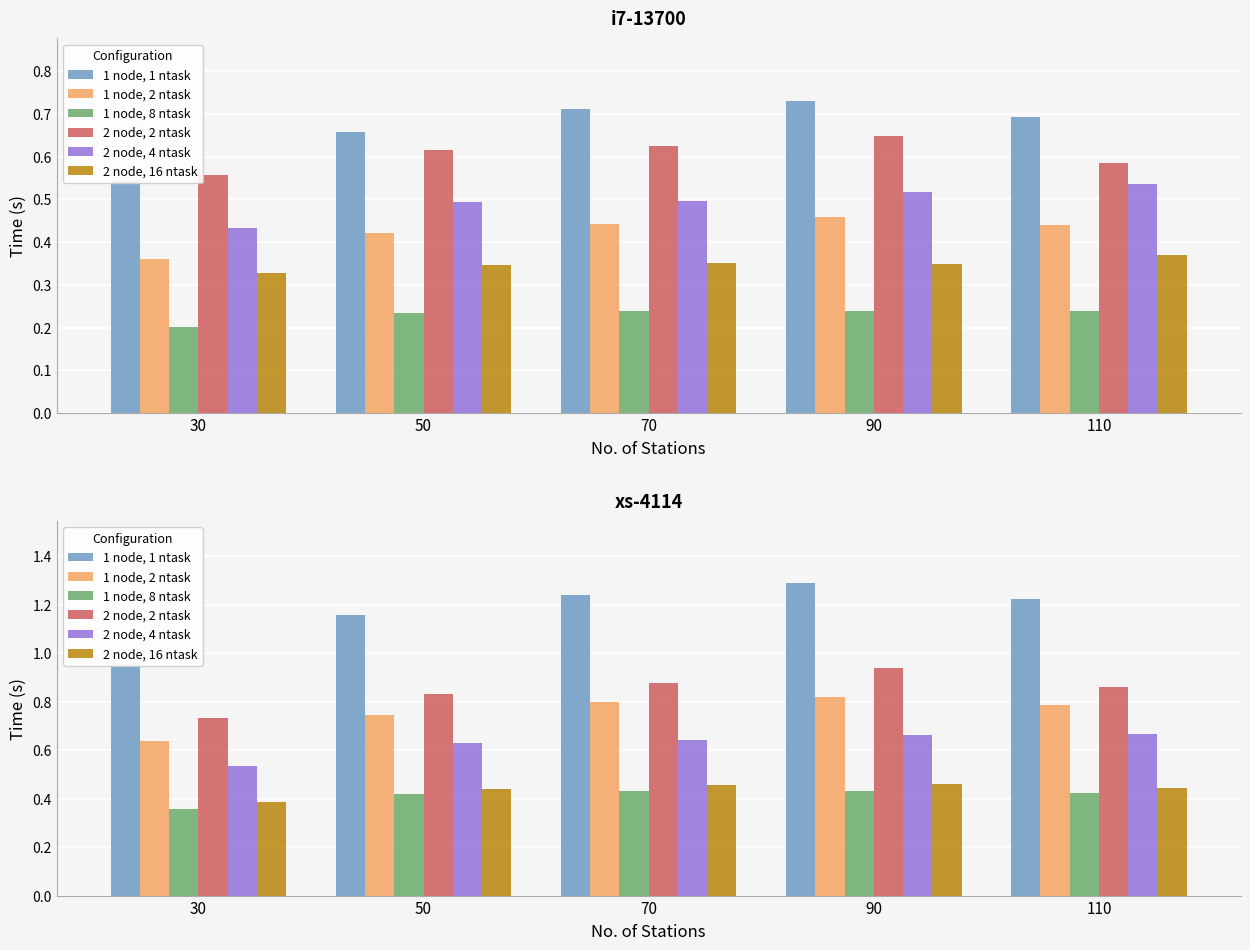

What is the difference between the 2 node, 16 ntask values at 30 and 90?

0.1